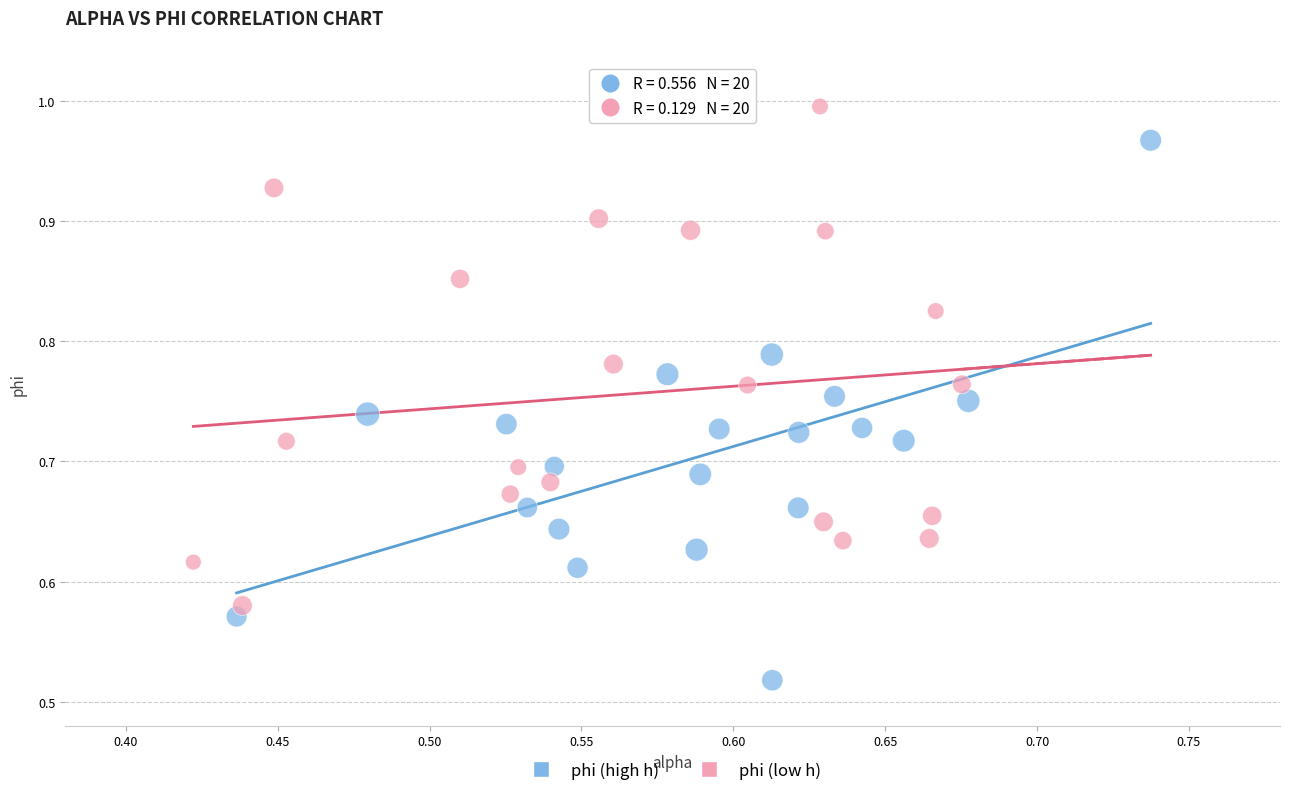

Which series reaches the minimum Y coordinate?

phi (high h)